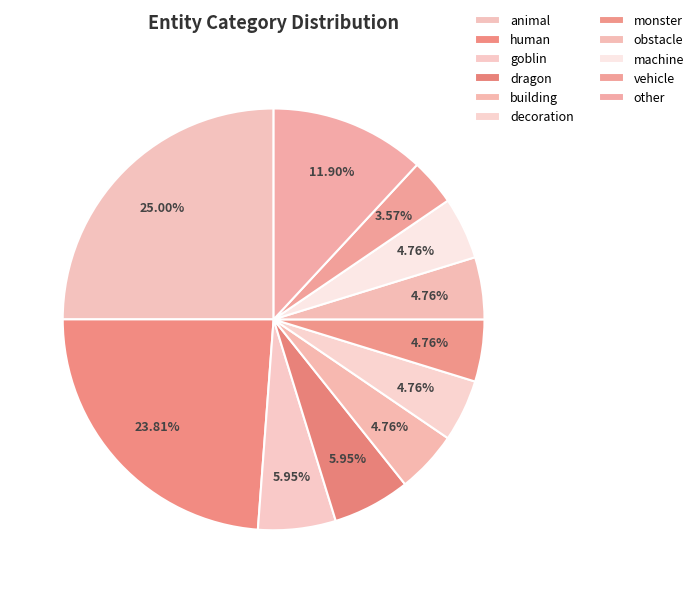

Count the number of slices in the pie.

11